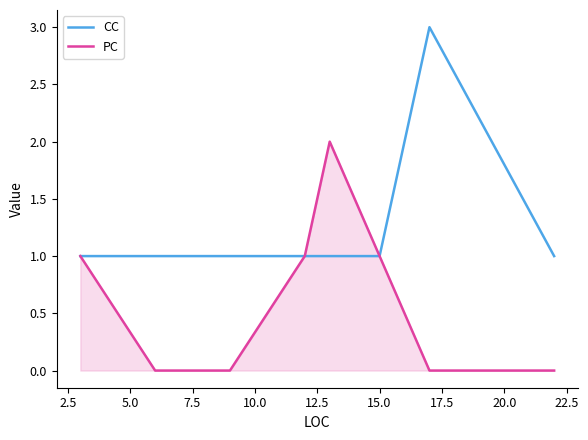

The value of PC at 7.5 is -1. True or false?

False